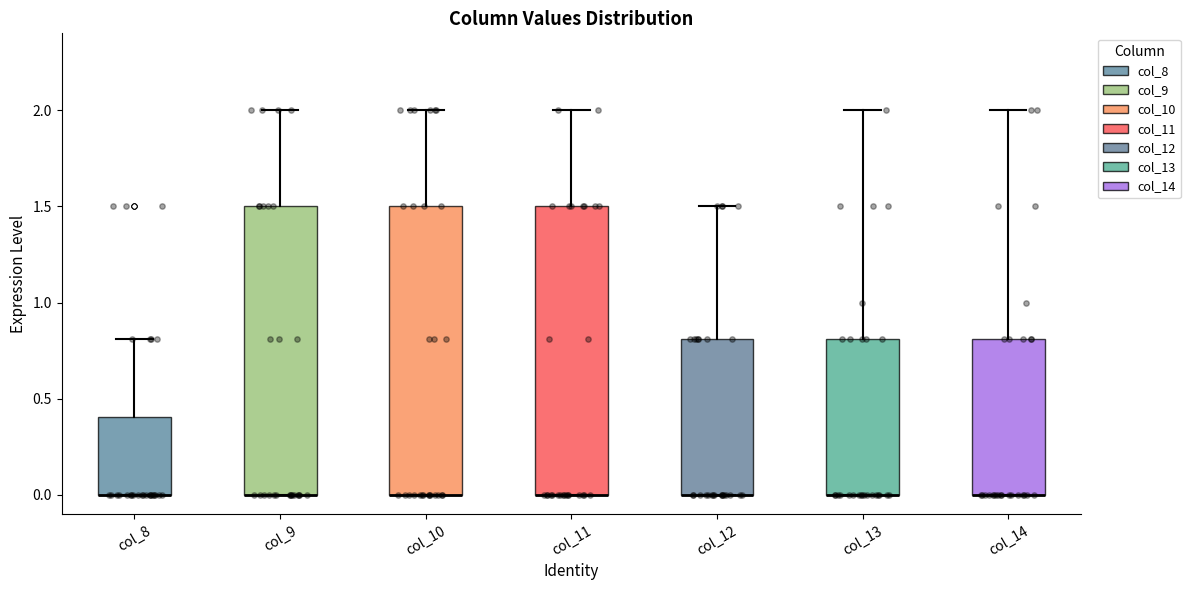

Reading left to right, read every box against the y-axis: the position of its median line, the range the box covers, and the ends of its whiskers. The values are not printed on the chart, so give them approximately, as read against the axis.

col_8: median 0.0 (drawn on the box's lower edge), box 0.0 to 0.4, whiskers 0.0 to 0.8
col_9: median 0.0 (drawn on the box's lower edge), box 0.0 to 1.5, whiskers 0.0 to 2.0
col_10: median 0.0 (drawn on the box's lower edge), box 0.0 to 1.5, whiskers 0.0 to 2.0
col_11: median 0.0 (drawn on the box's lower edge), box 0.0 to 1.5, whiskers 0.0 to 2.0
col_12: median 0.0 (drawn on the box's lower edge), box 0.0 to 0.8, whiskers 0.0 to 1.5
col_13: median 0.0 (drawn on the box's lower edge), box 0.0 to 0.8, whiskers 0.0 to 2.0
col_14: median 0.0 (drawn on the box's lower edge), box 0.0 to 0.8, whiskers 0.0 to 2.0